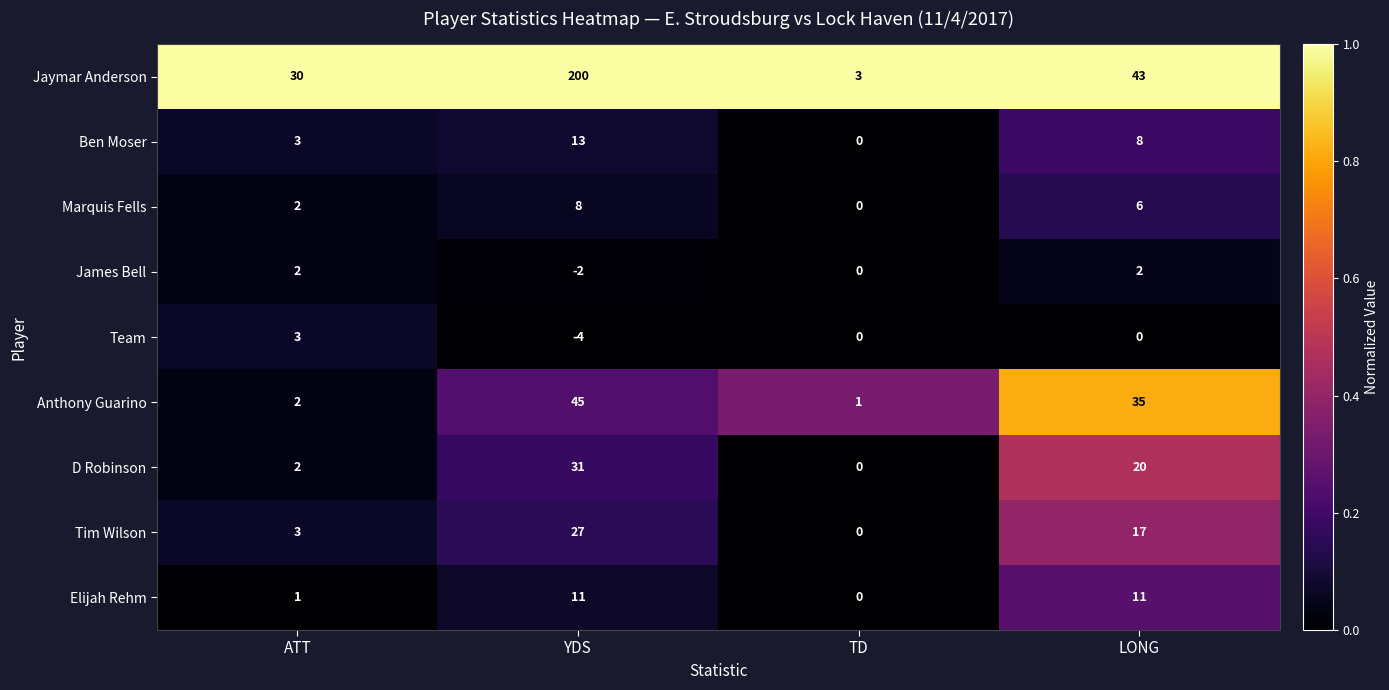

What is the sum of the Anthony Guarino values at ATT and YDS?

47